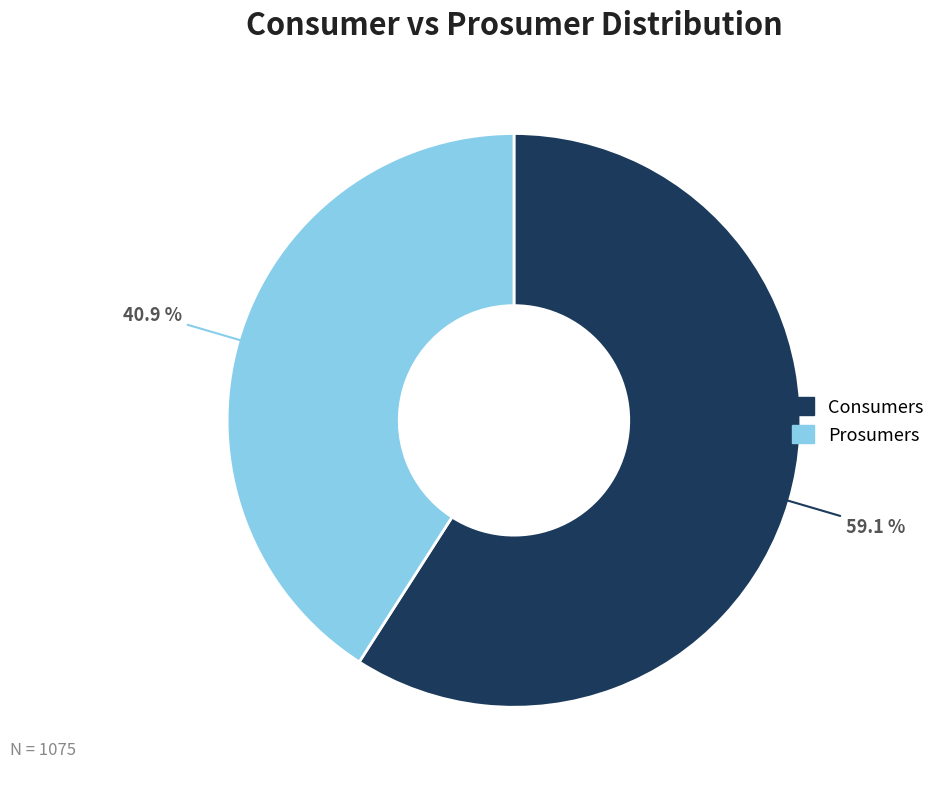

What percentage is the Consumers slice, to the nearest percent?

59%